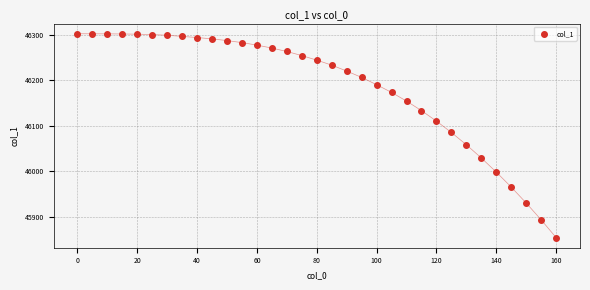

What Y value in the scatter plot is closest to 46078?

46085.0